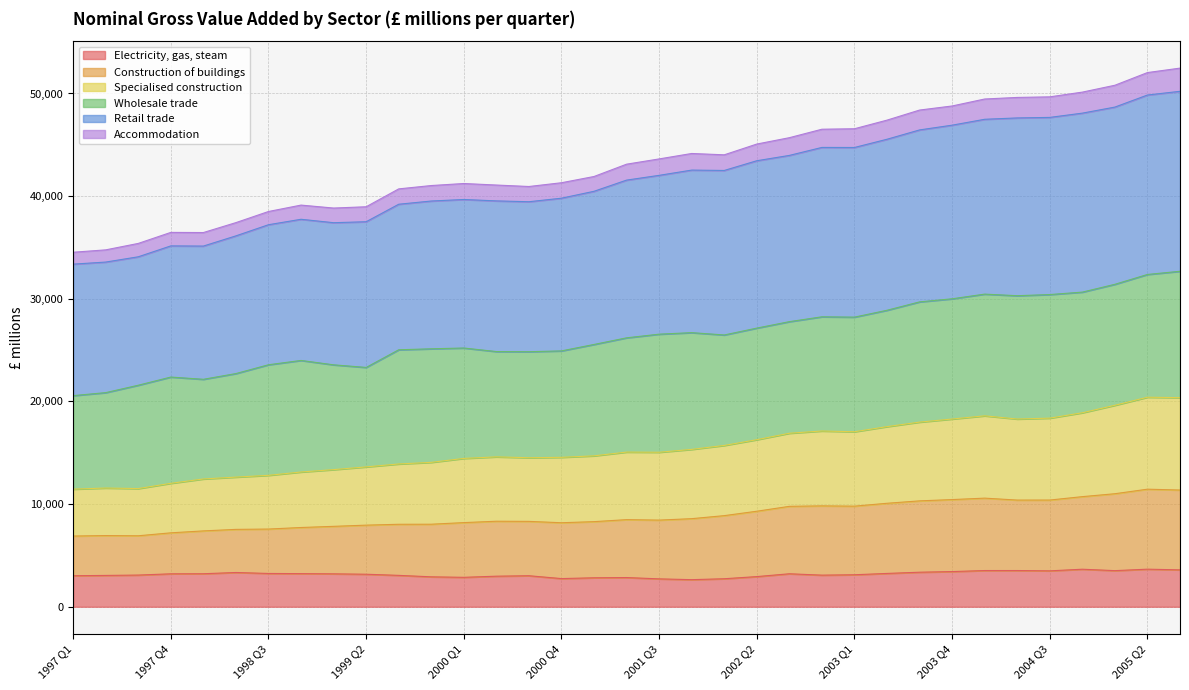

Does the chart have visible grid lines?

Yes